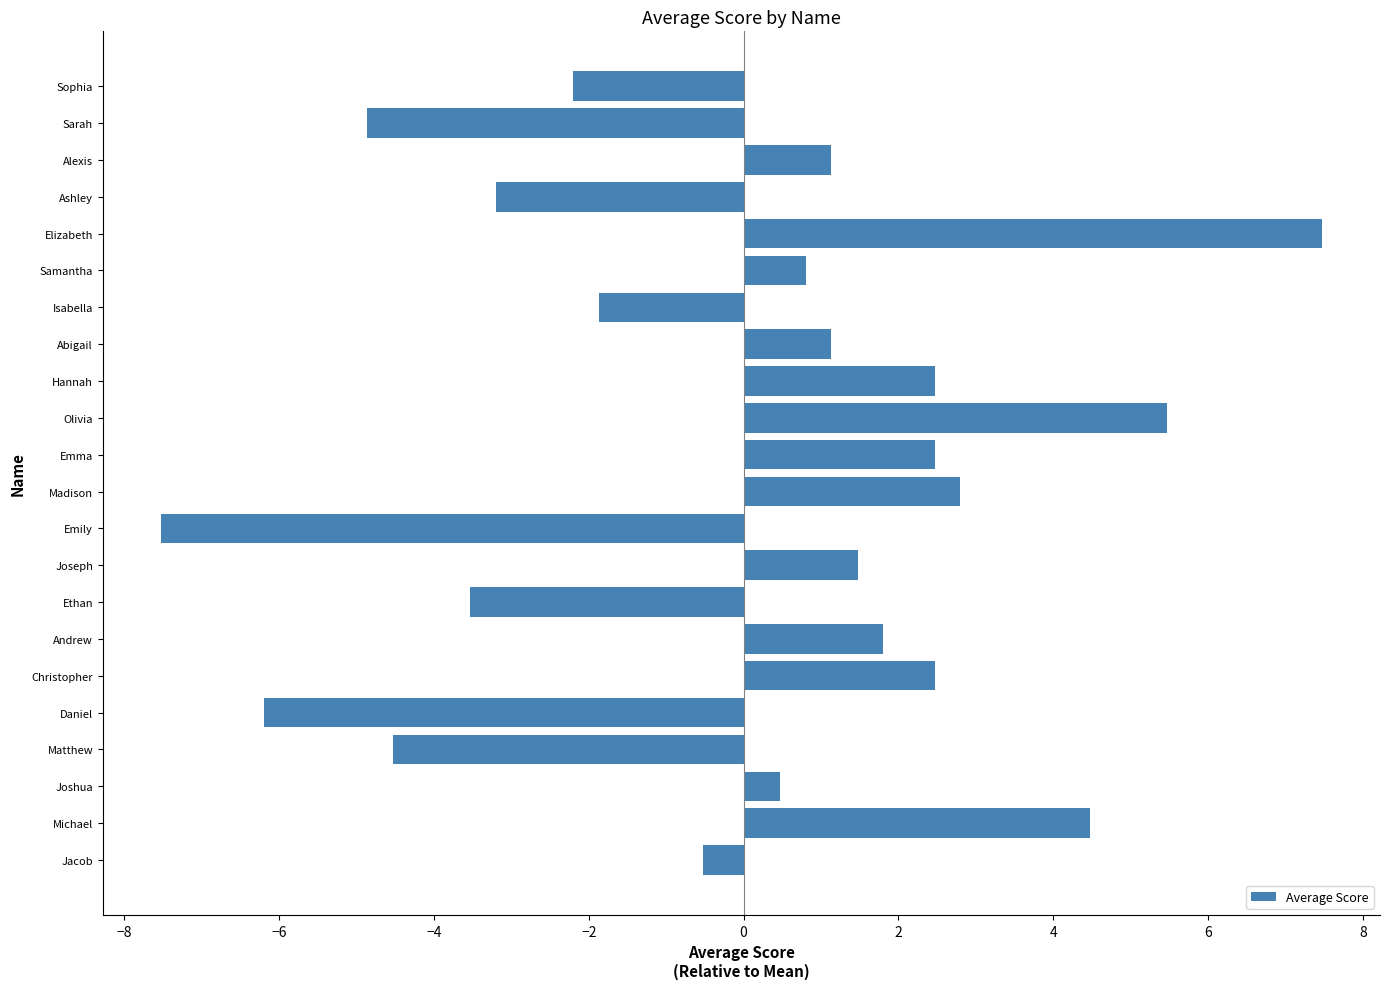

Reading bottom to top, transcribe all the data shown in this chart.

-0.5	4.5	0.5	-4.5	-6.2	2.5	1.8	-3.5	1.5	-7.5	2.8	2.5	5.5	2.5	1.1	-1.9	0.8	7.5	-3.2	1.1	-4.9	-2.2